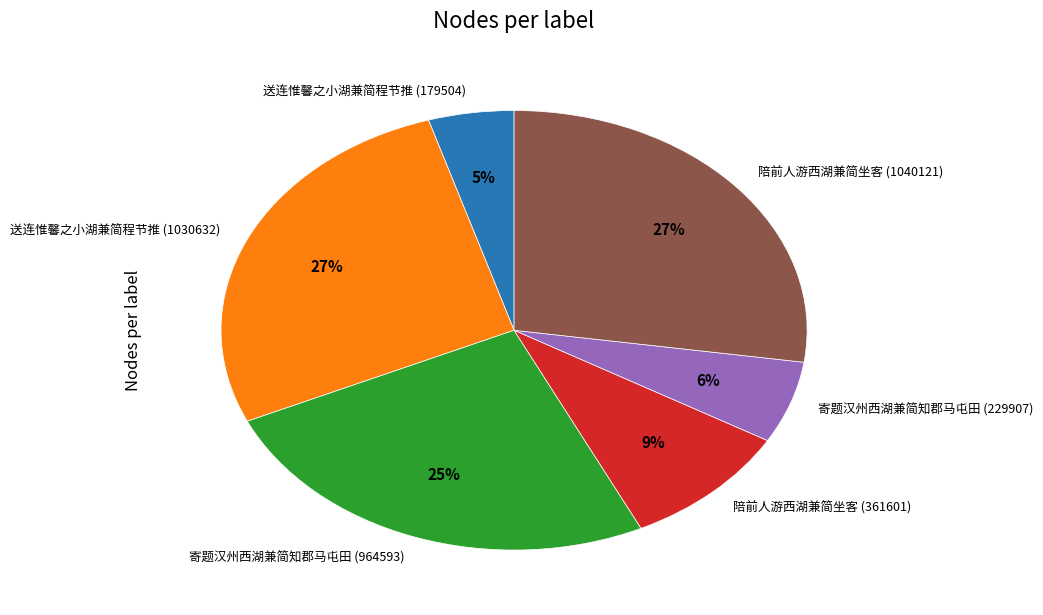

Which has a higher value, 陪前人游西湖兼简坐客 (1040121) or 寄题汉州西湖兼简知郡马屯田 (229907)?

陪前人游西湖兼简坐客 (1040121)